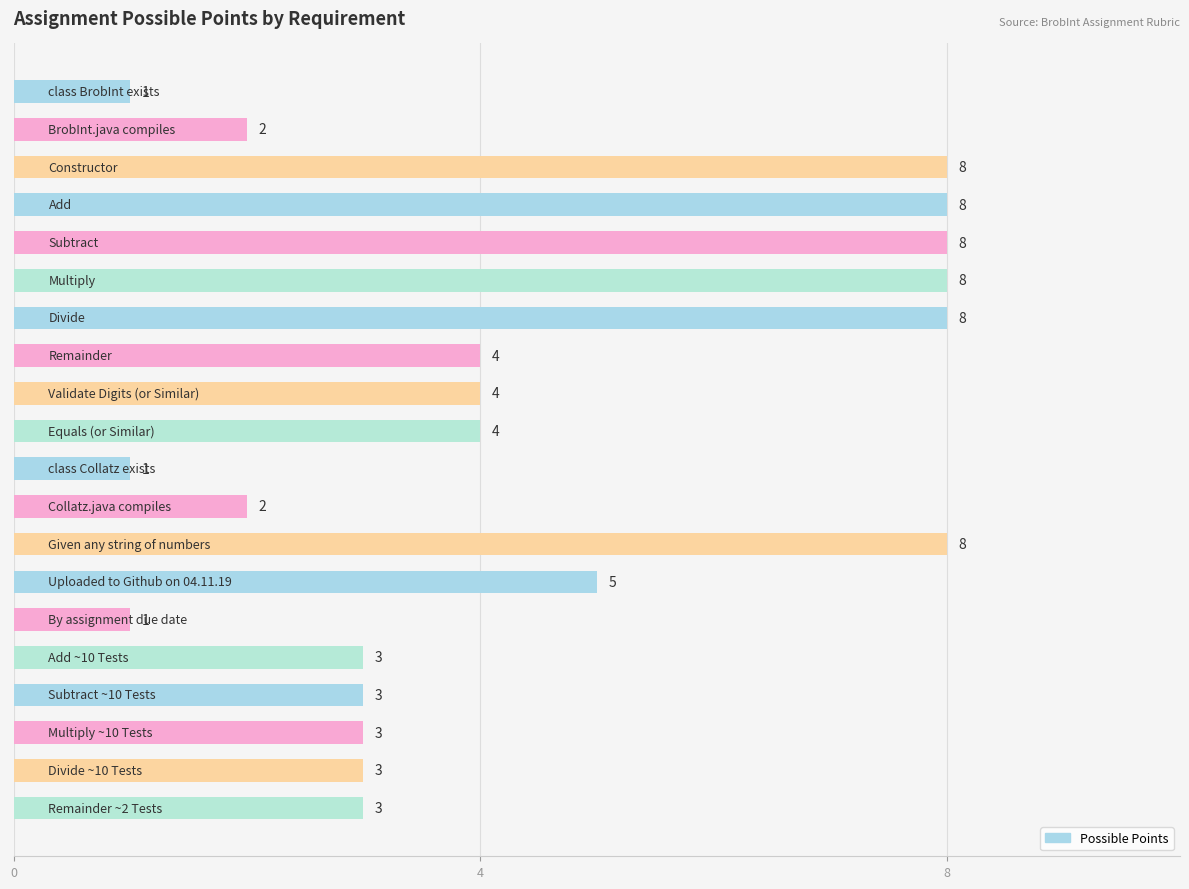

What is the difference between the maximum and minimum values?

7